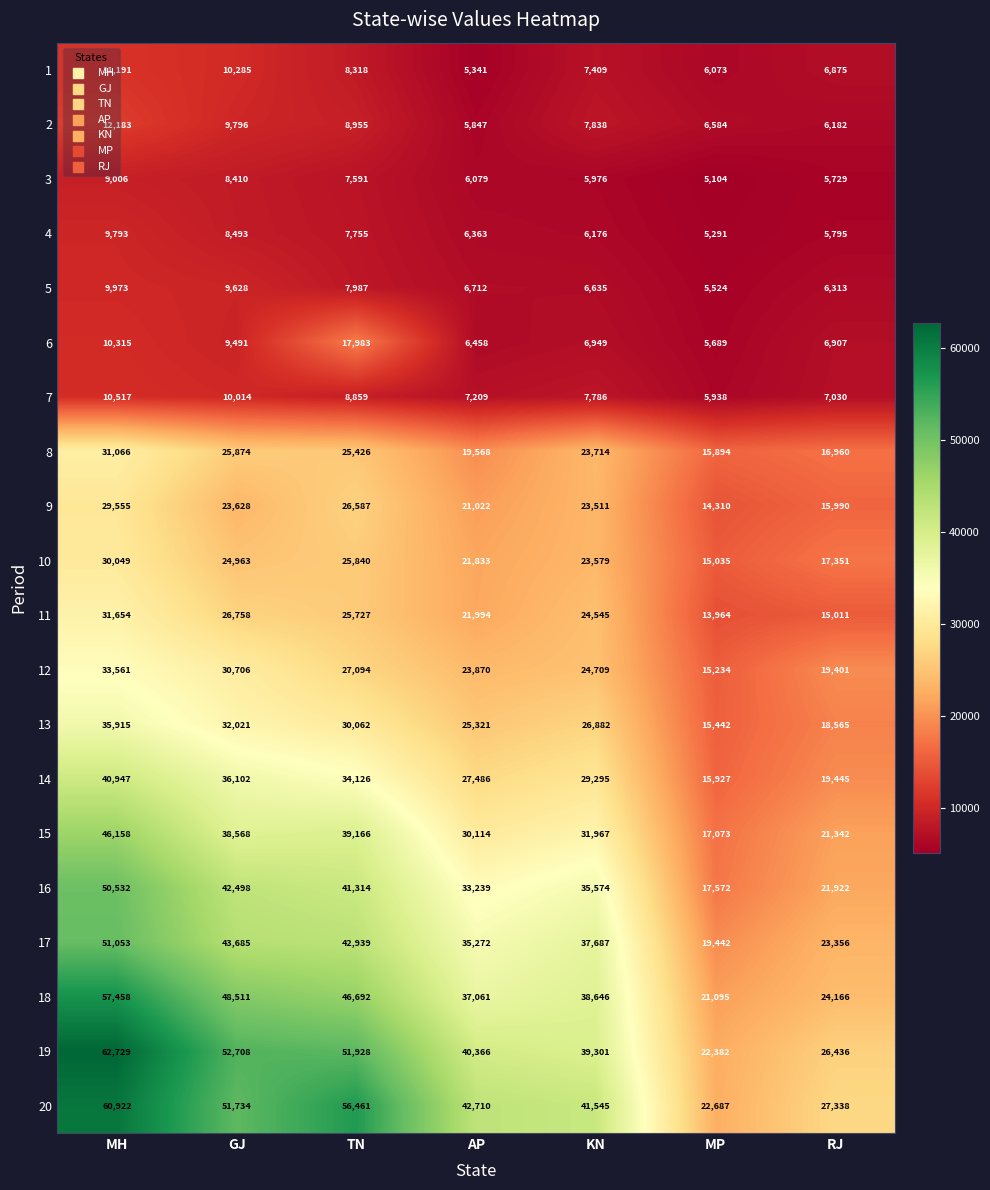

Which series has the widest spread of values?

19